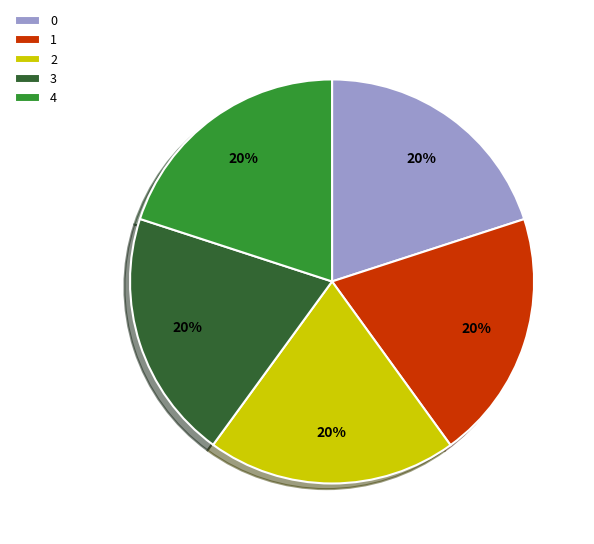

The 3 slice represents 20% of the pie. True or false?

True